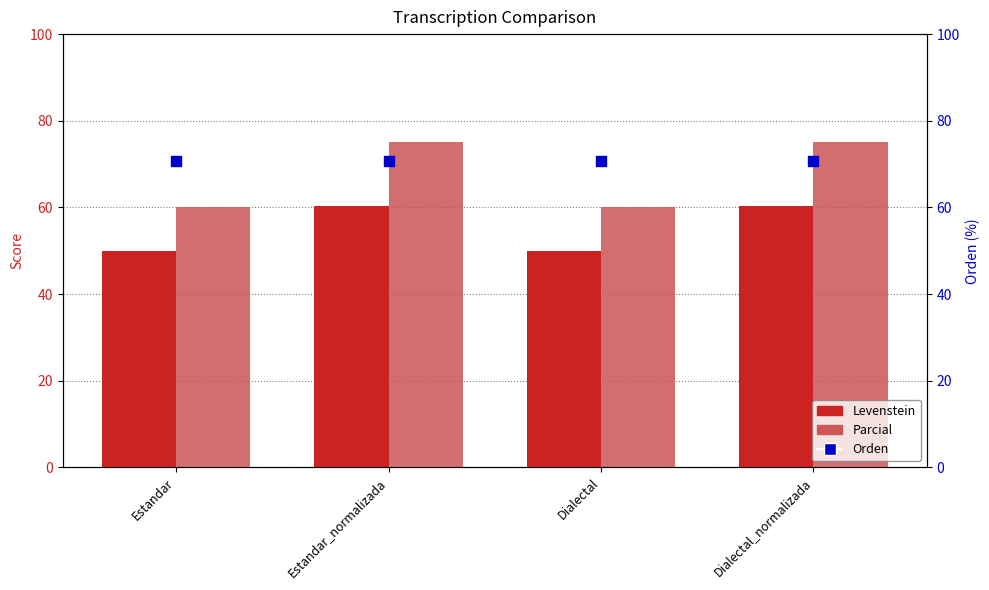

Which series reaches the maximum Y coordinate?

Parcial